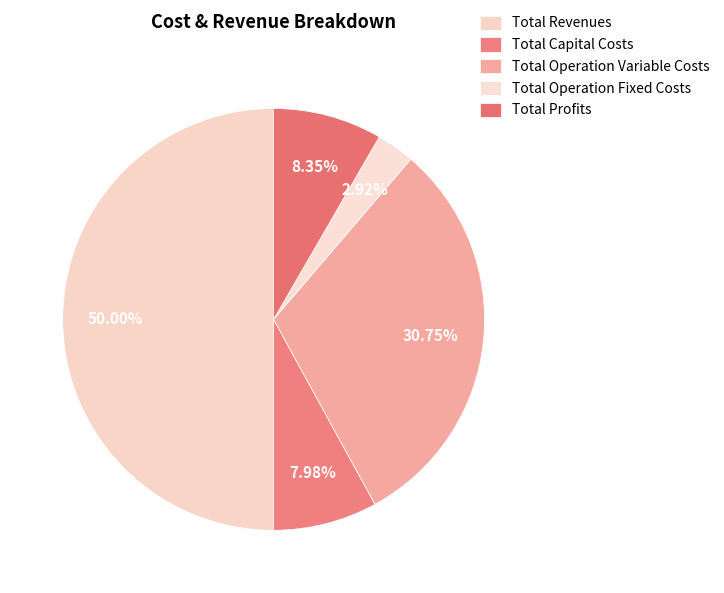

To the nearest percent, what is the average slice percentage?

20%